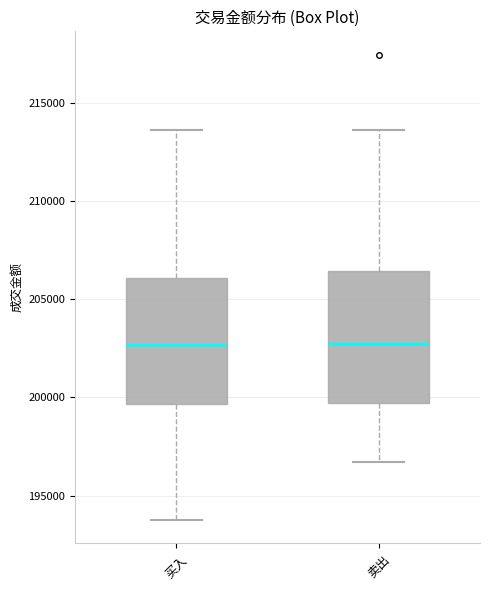

Reading left to right, read every box against the y-axis: the position of its median line, the range the box covers, and the ends of its whiskers. The values are not printed on the chart, so give them approximately, as read against the axis.

买入: median 202500, box 199500 to 206000, whiskers 193500 to 213500
卖出: median 202500, box 199500 to 206500, whiskers 196500 to 213500